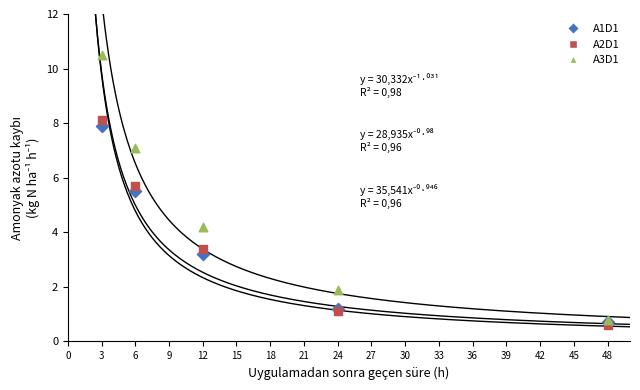

Which series has the largest Y range (max minus min)?

A3D1